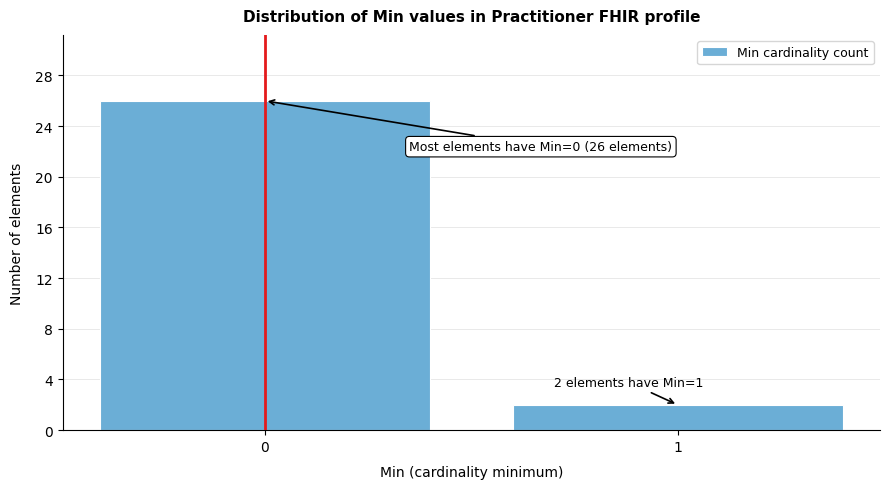

Reading left to right, list all the values displayed in this chart.

0=26	1=2